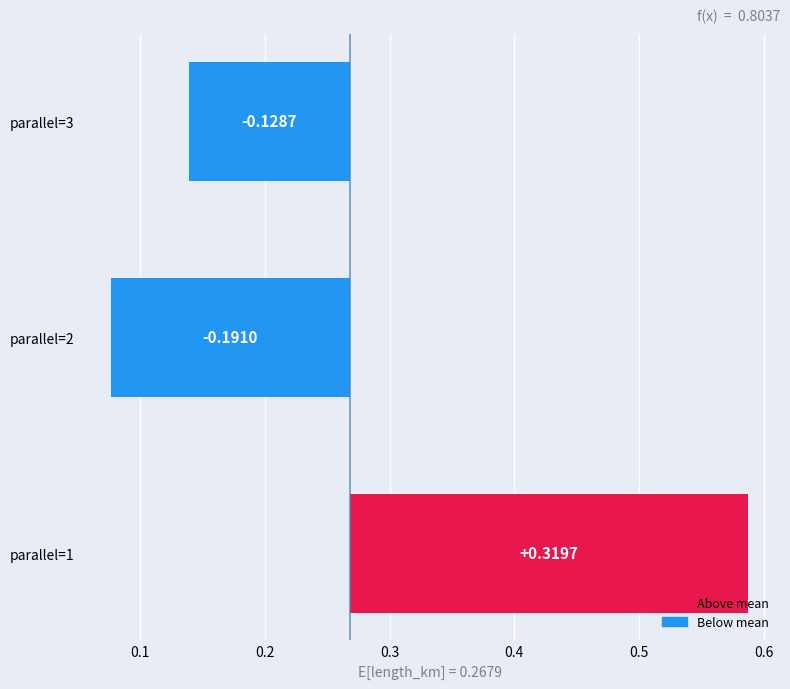

What is the value of the 3rd bar from the left?

-0.1